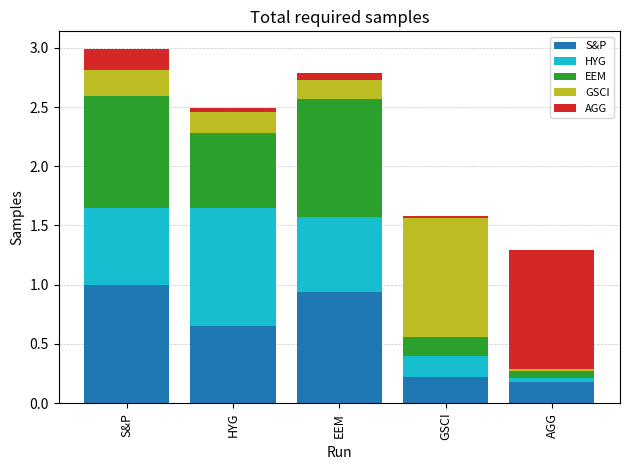

How many series are shown in this chart?

5